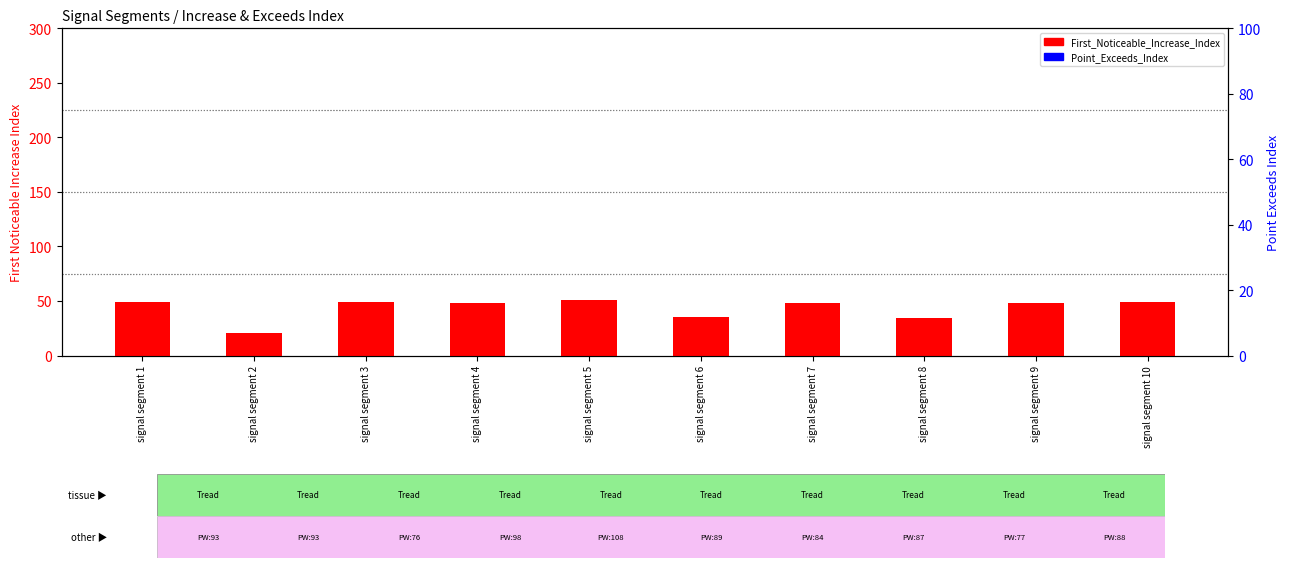

Which series reaches the minimum Y coordinate?

First_Noticeable_Increase_Index